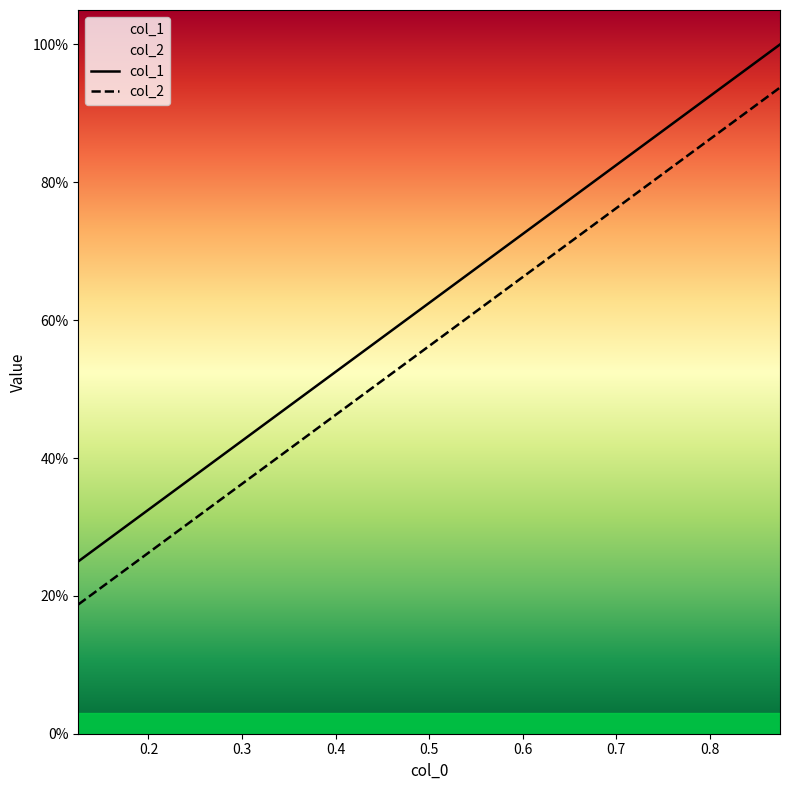

Which series has the largest total across all categories?

col_1